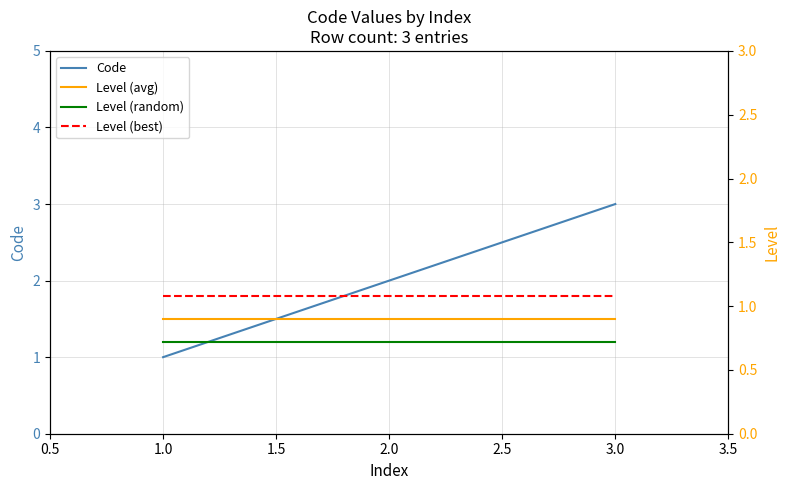

Reading left to right, transcribe all the data shown in this chart.

Code: 1.0	2.0	3.0
Level (avg): 1.5	1.5	1.5
Level (random): 1.2	1.2	1.2
Level (best): 1.8	1.8	1.8